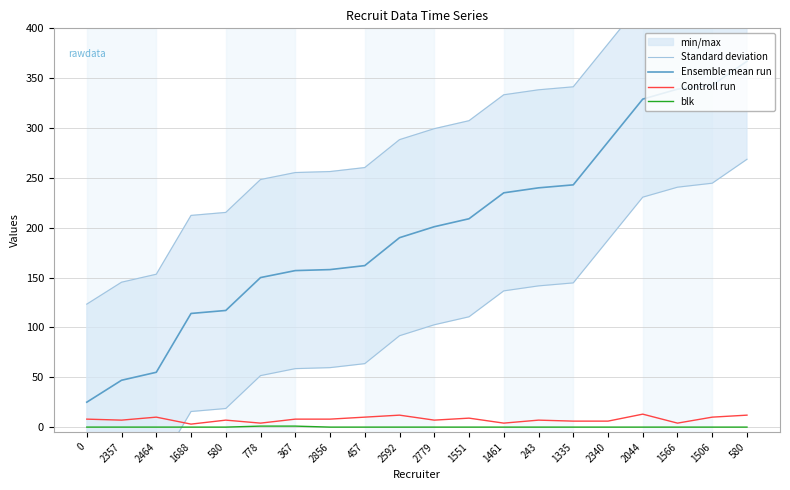

What is the average value of the blk series?

0.1